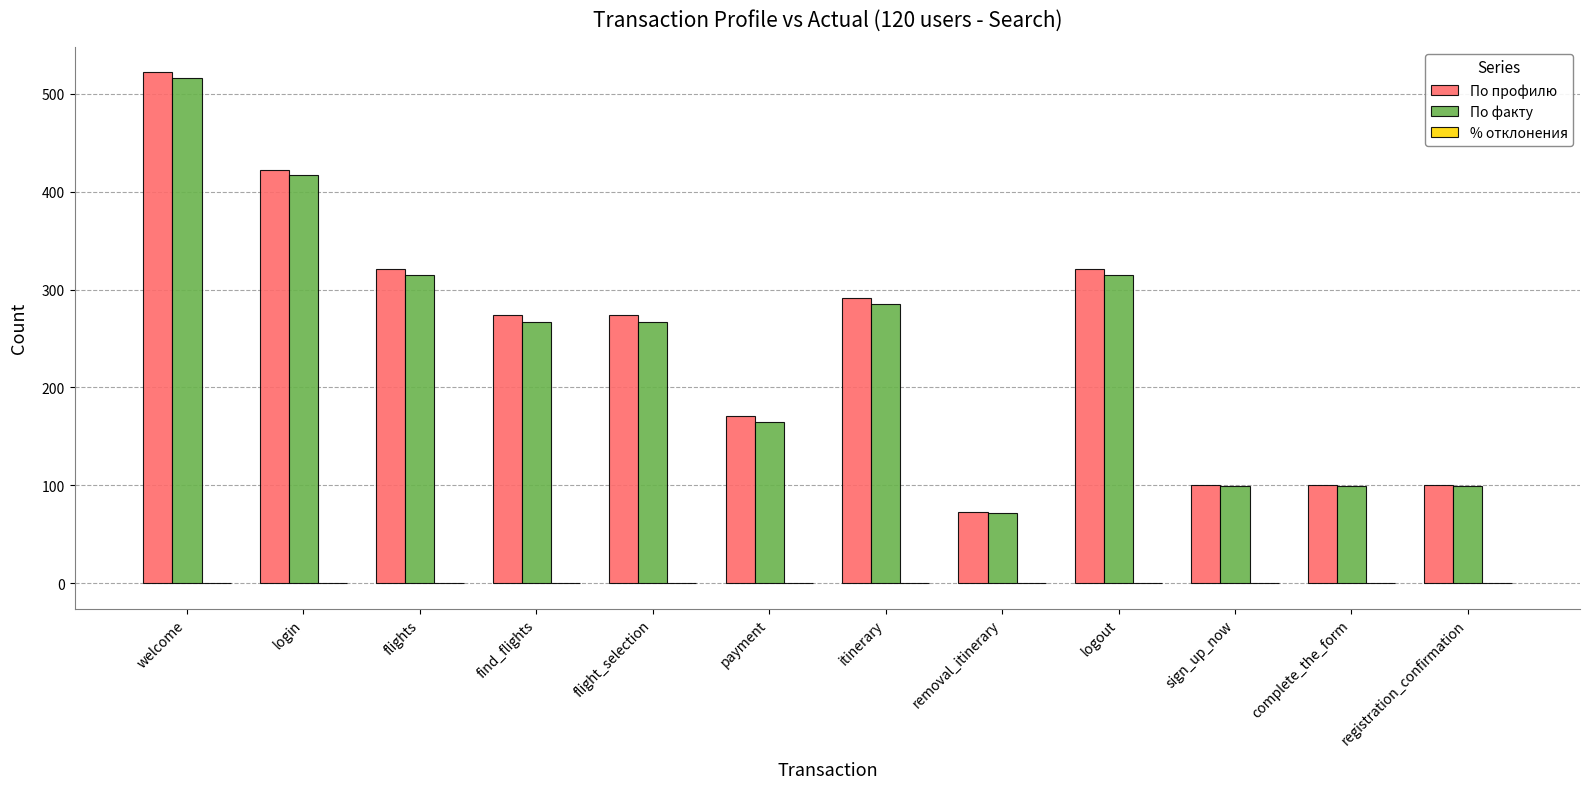

Does the chart contain stacked bars?

No